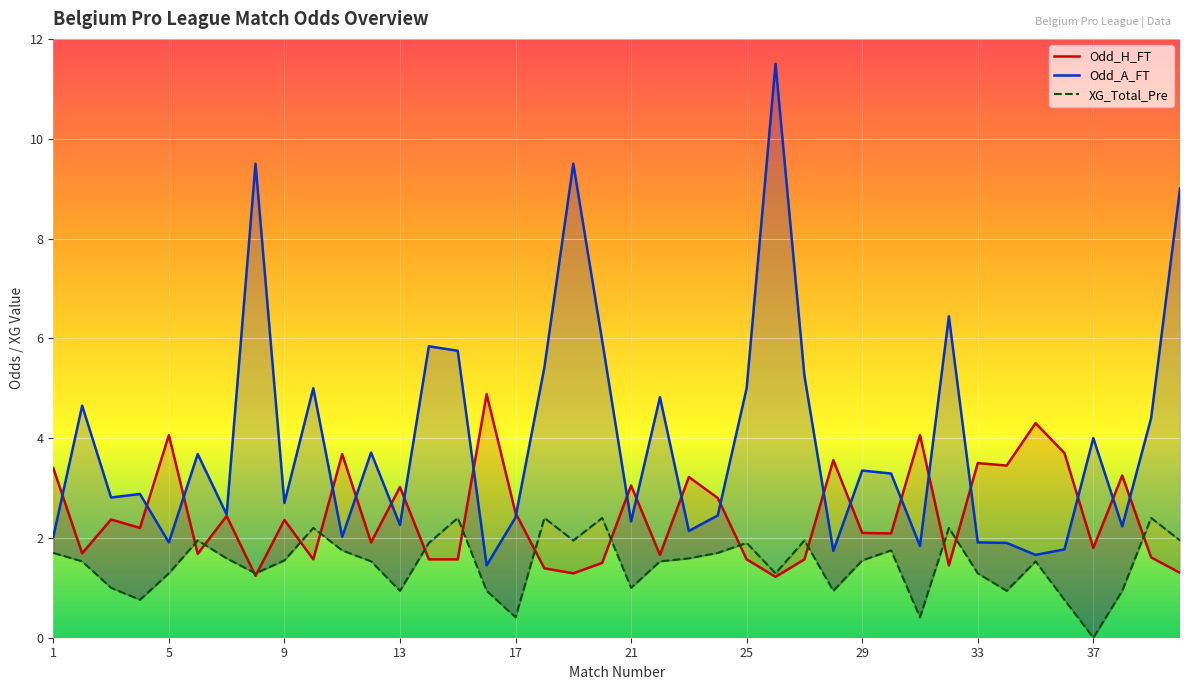

How many positive values does the XG_Total_Pre series have?

39